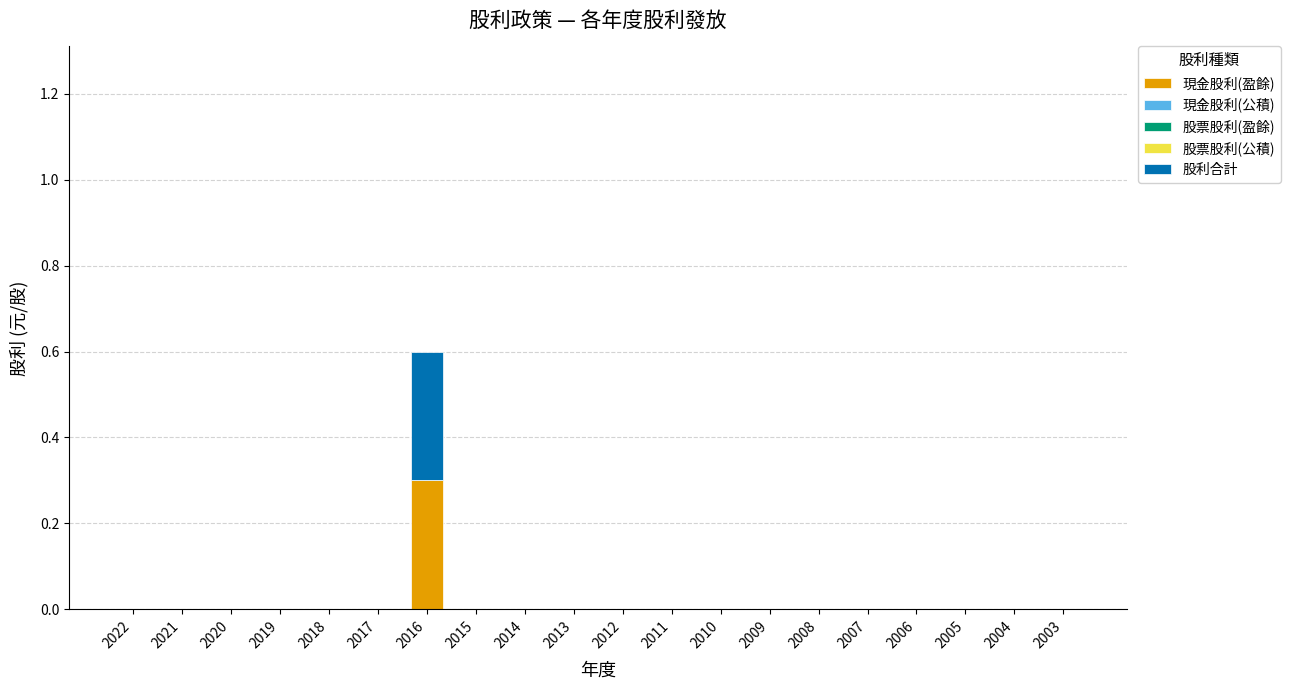

At which category is the sum across all series the highest?

2016